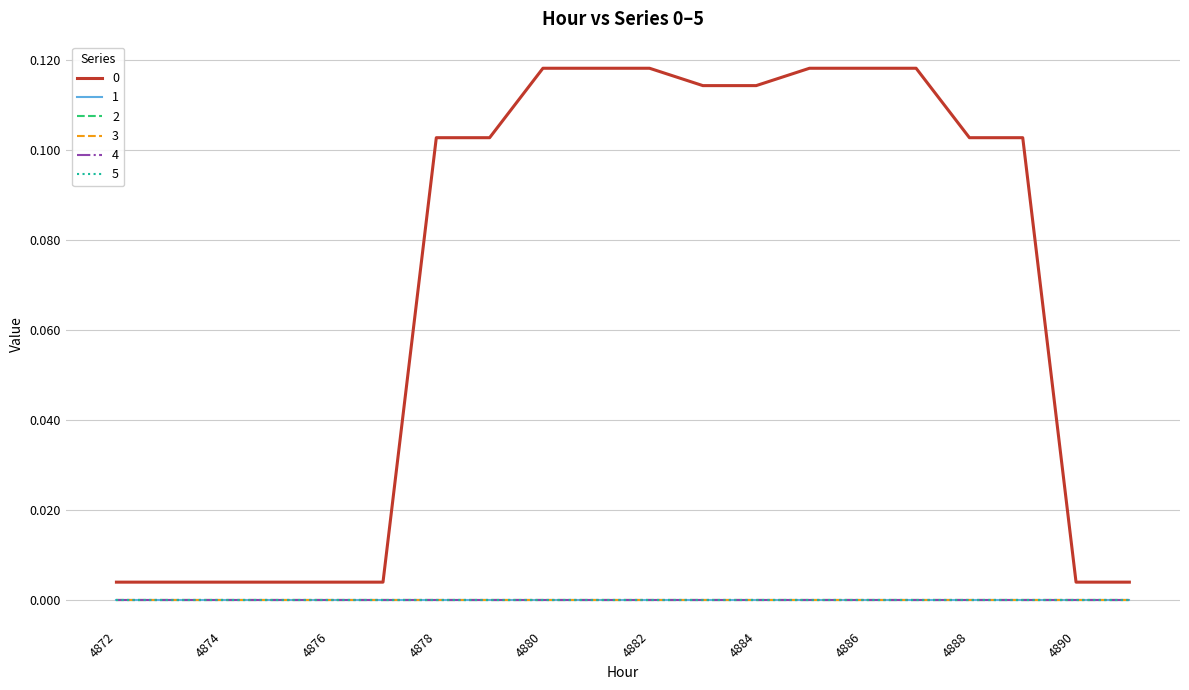

At which category is the sum across all series the highest?

4880